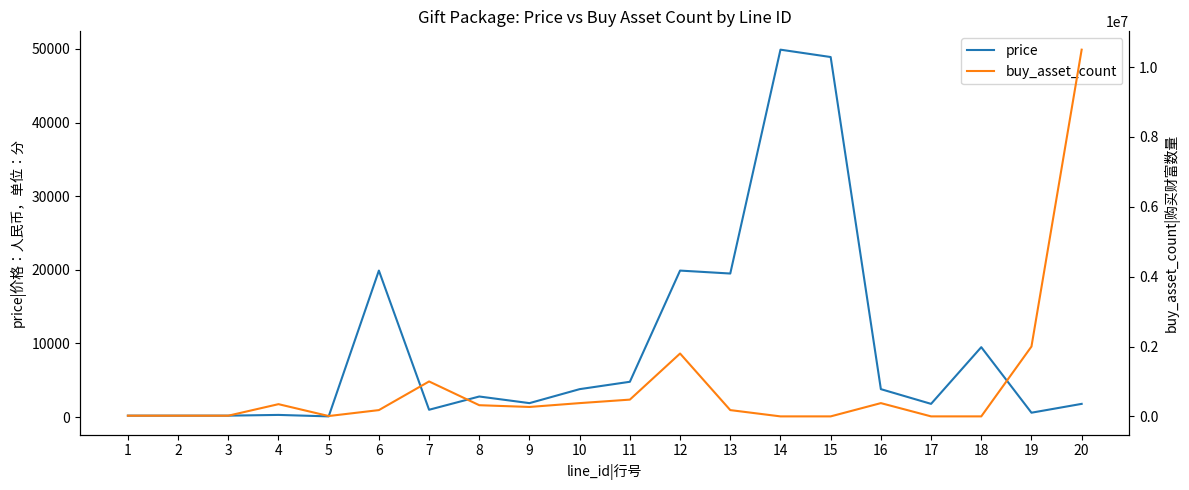

At which category does the chart reach its minimum across all series?

14